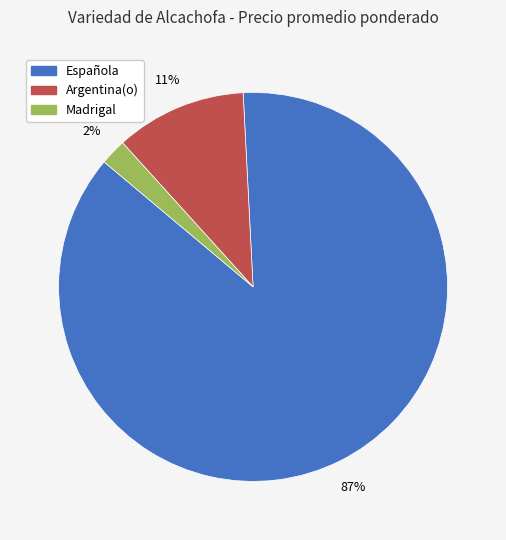

Is there any slice that represents more than half of the pie?

Yes